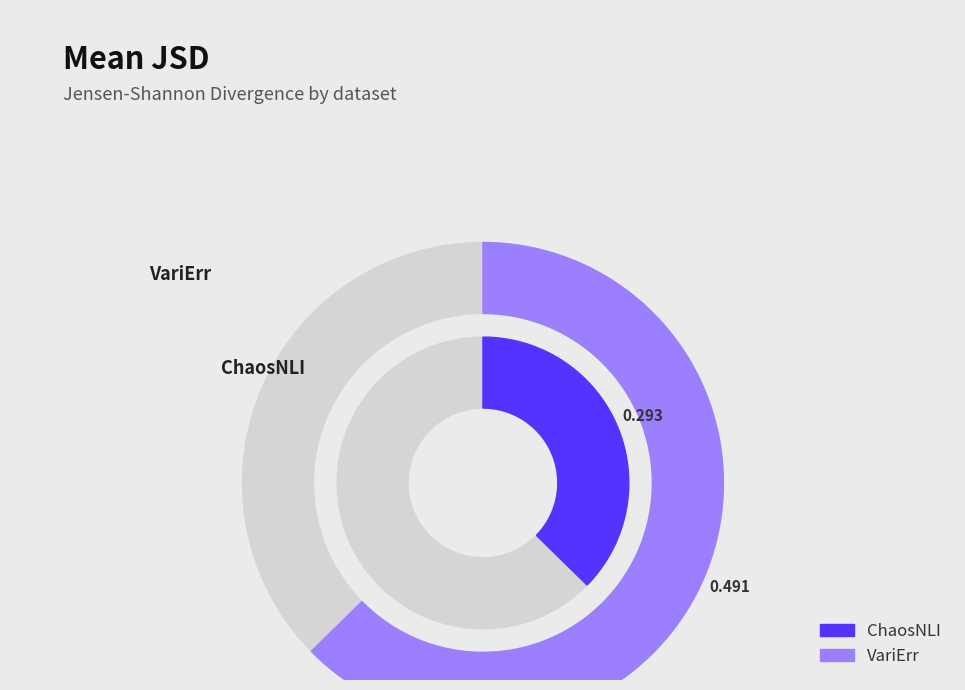

How many segments does this pie chart have?

2